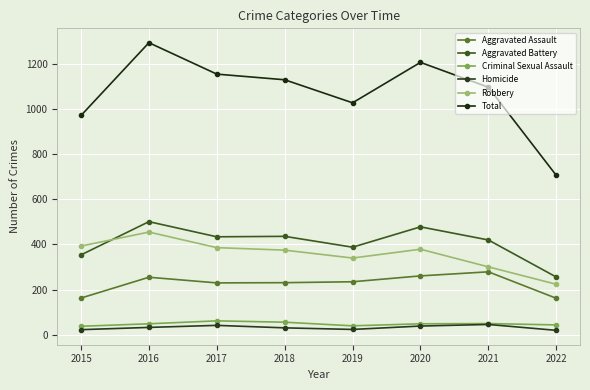

What is the sum of the Aggravated Battery values at 2019 and 2022?

644